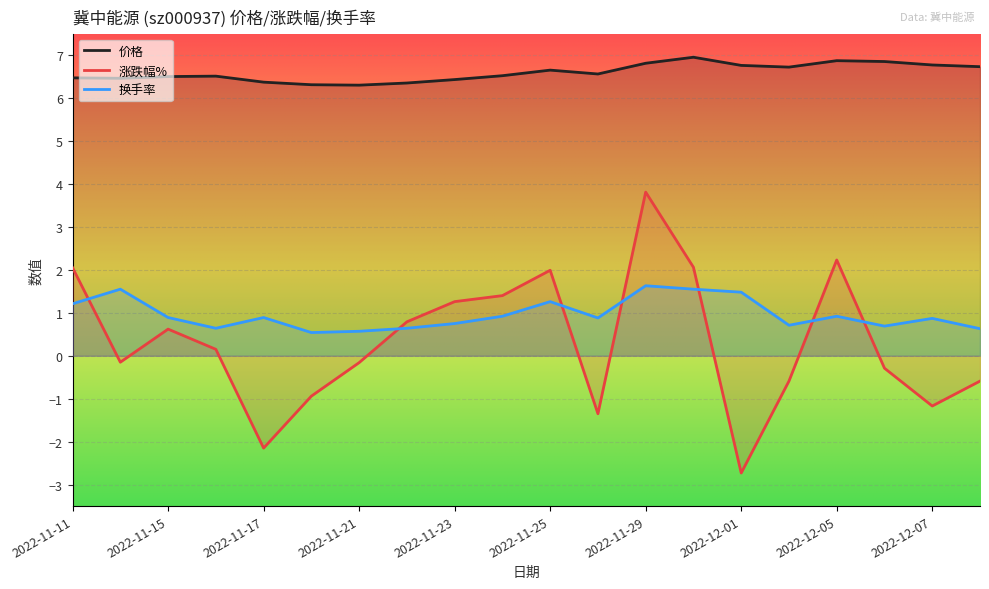

Where does the 涨跌幅% series first go above 0?

2022-11-11